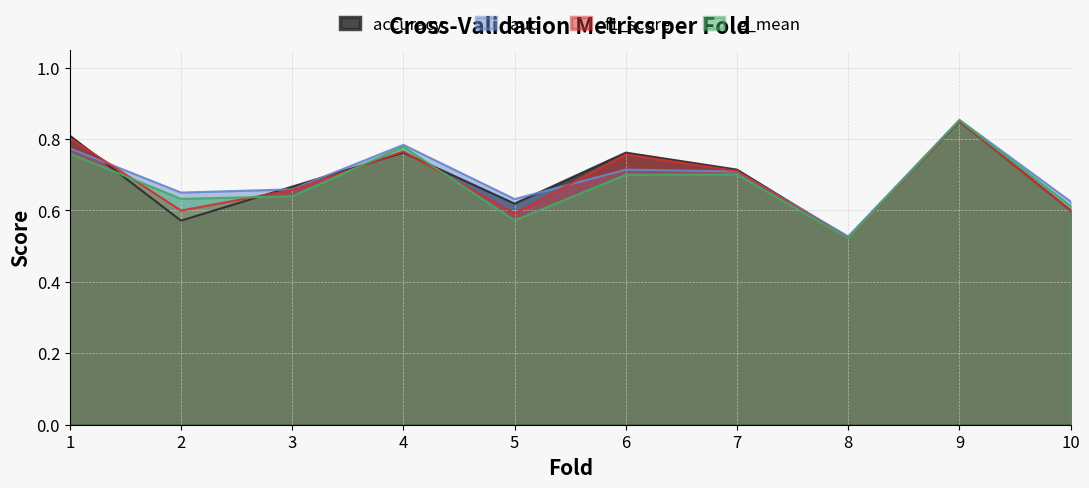

Reading left to right, transcribe all the data shown in this chart.

accuracy: 0.8	0.6	0.7	0.8	0.6	0.8	0.7	0.5	0.8	0.6
auc: 0.8	0.7	0.7	0.8	0.6	0.7	0.7	0.5	0.9	0.6
f1_score: 0.8	0.6	0.7	0.8	0.6	0.8	0.7	0.5	0.9	0.6
g_mean: 0.8	0.6	0.6	0.8	0.6	0.7	0.7	0.5	0.9	0.6